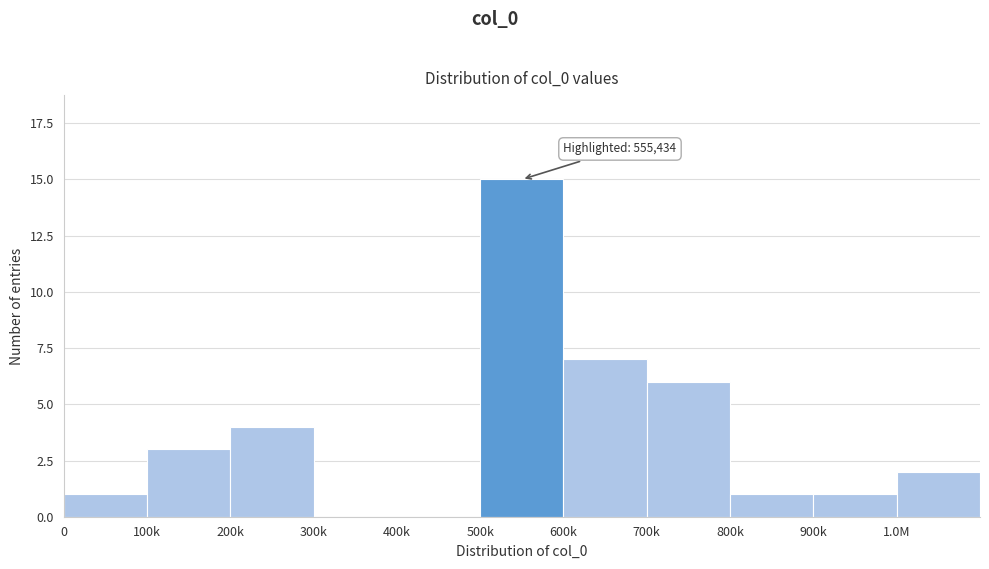

Reading left to right, transcribe all the data shown in this chart.

0=1	100k=3	200k=4	300k=0	400k=0	500k=15	600k=7	700k=6	800k=1	900k=1	1.0M=2